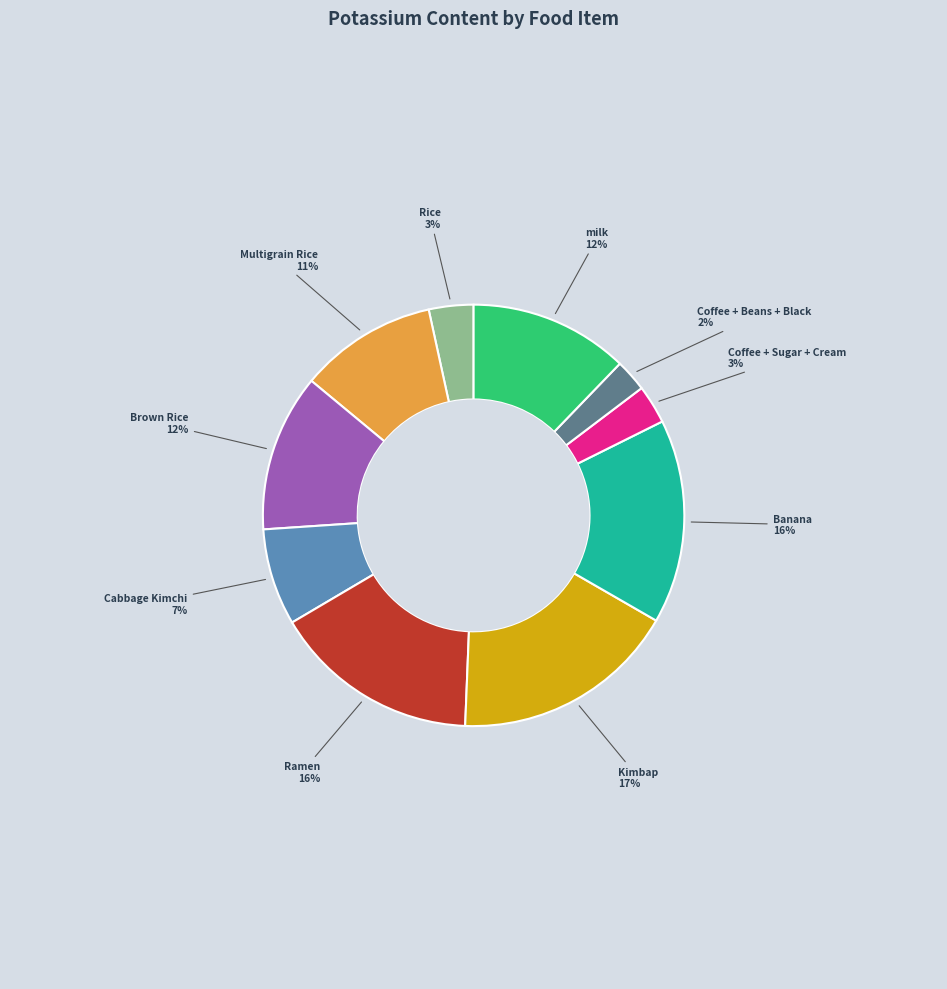

To the nearest percent, what is the difference between the largest and smallest slice percentages?

15%